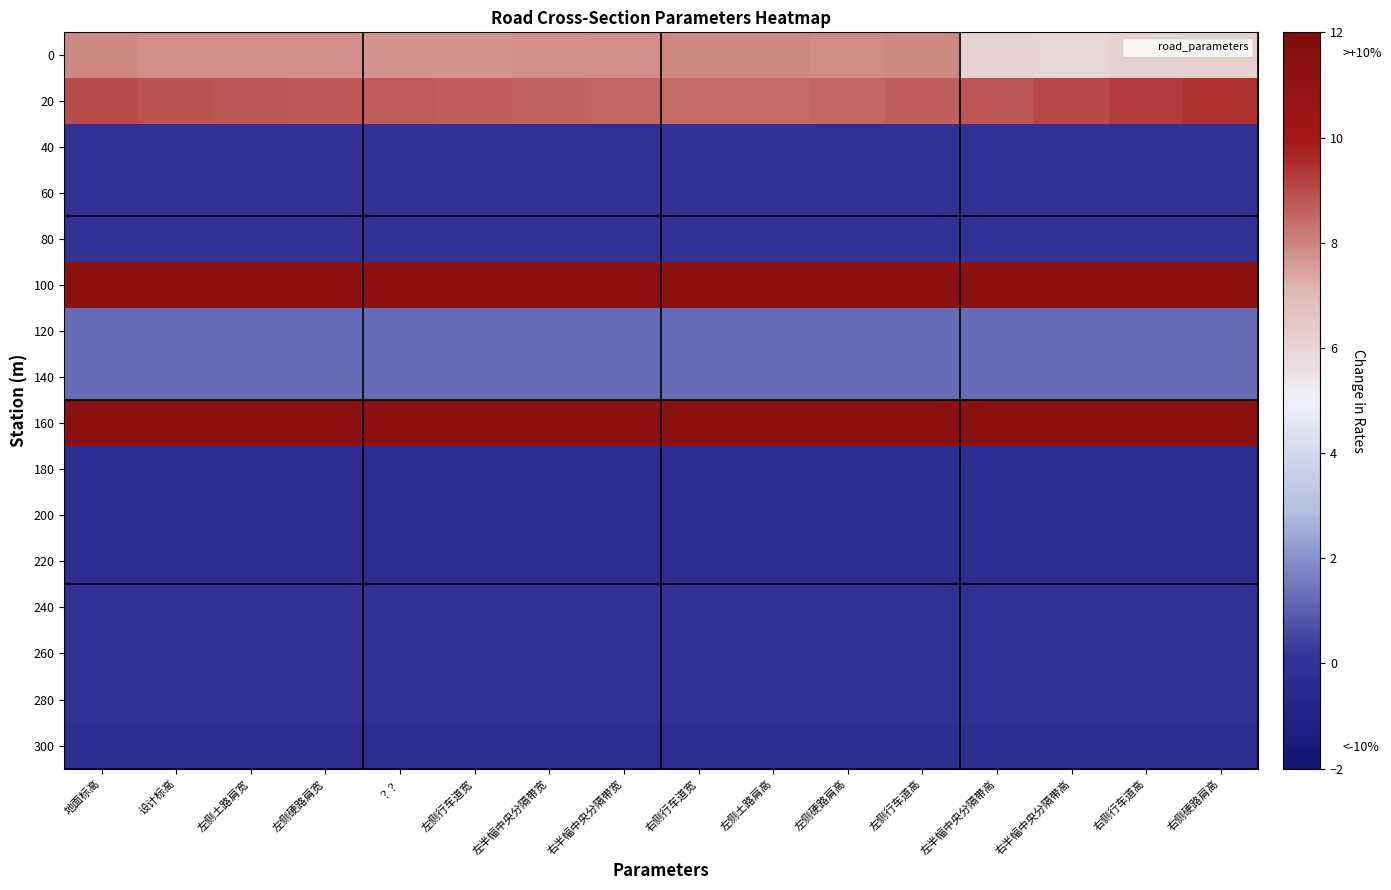

At 左半幅中央分隔带宽, list the series in order from smallest to largest.

180, 200, 220, 300, 40, 60, 80, 240, 260, 280, 120, 140, 0, 20, 100, 160